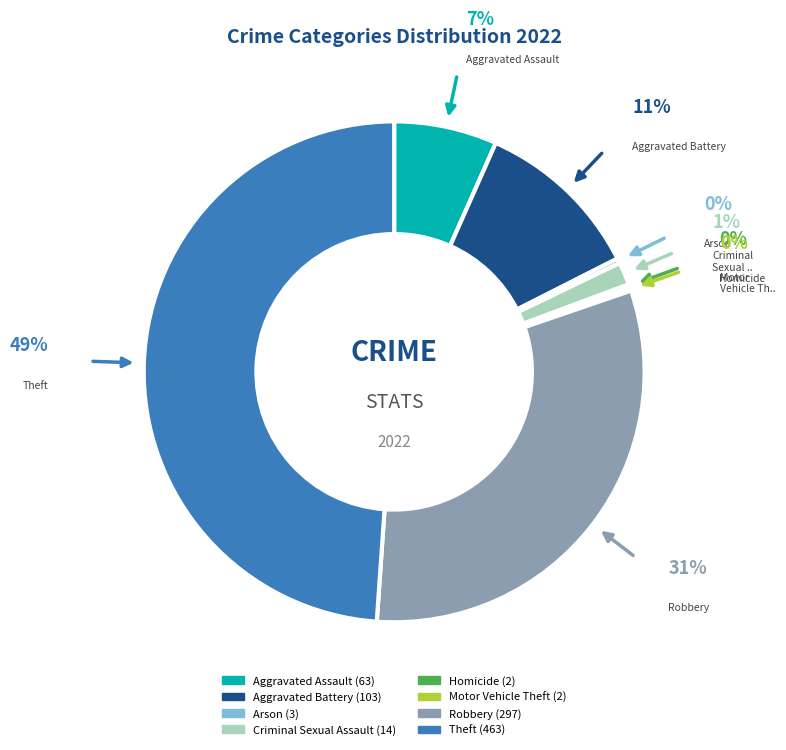

What percentage is the Criminal Sexual Assault slice, to the nearest percent?

1%